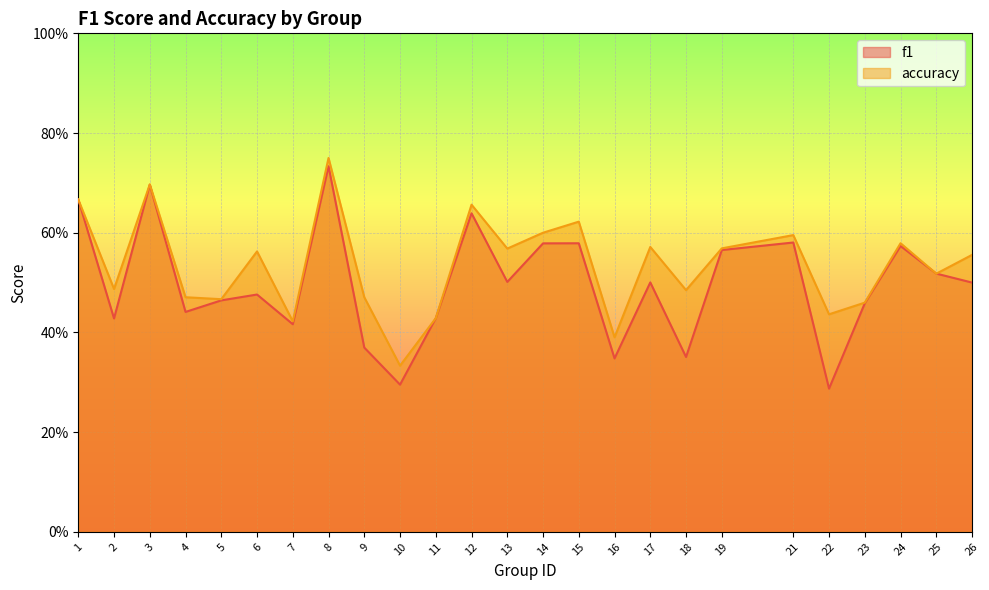

Between 4 and 14, which series saw the biggest shift?

f1